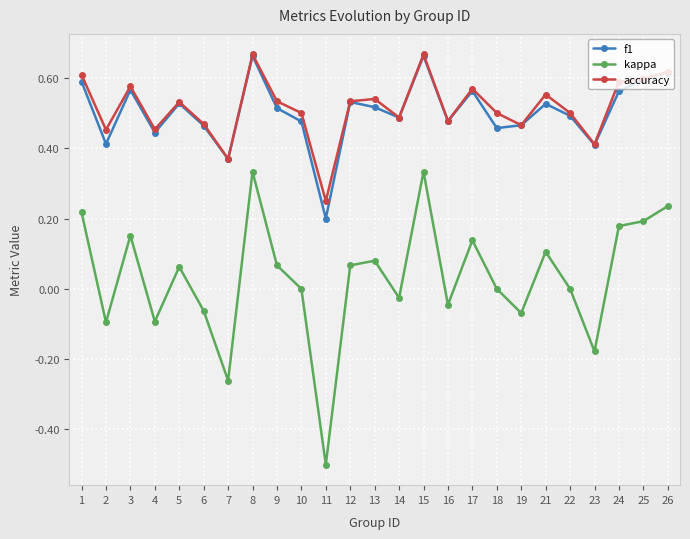

The value of accuracy at 19 is 0.7. True or false?

False